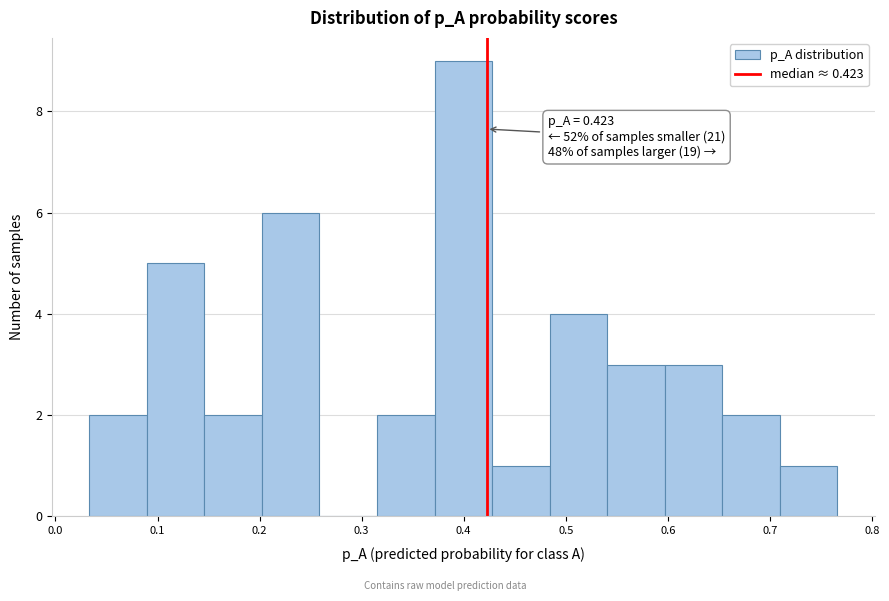

Which range on the x-axis has the tallest bar?

0.37 to 0.43